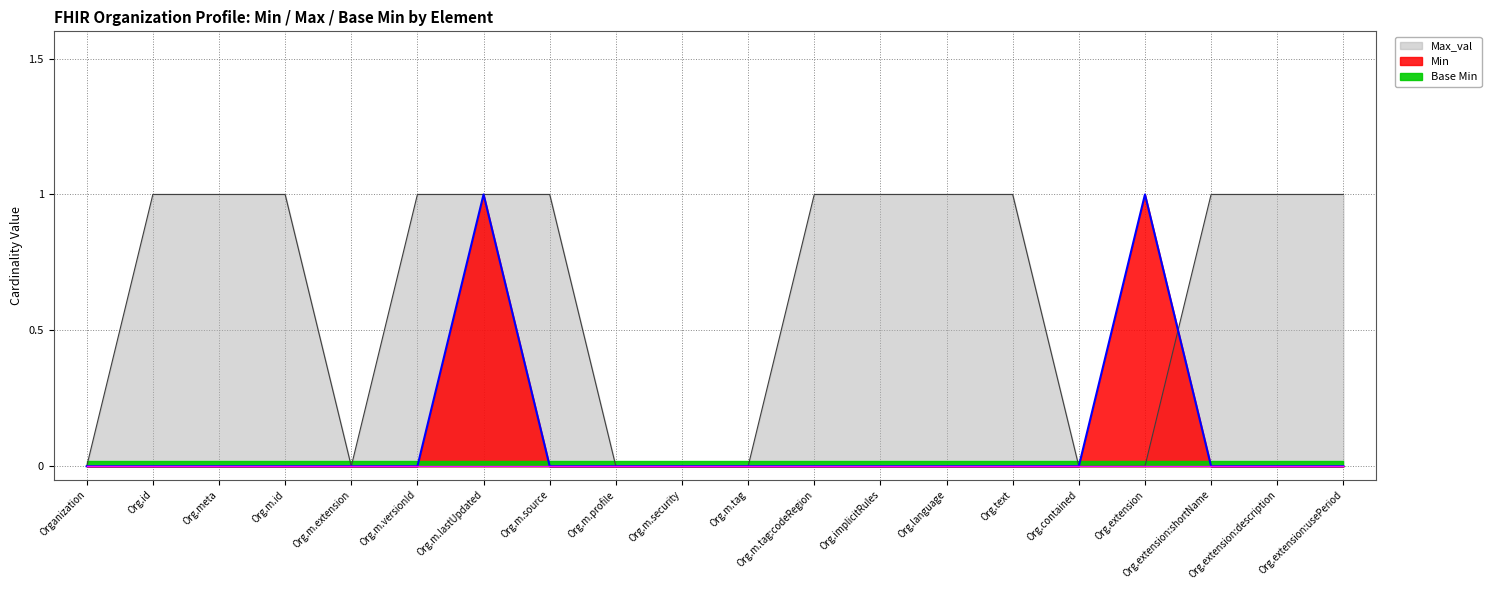

What is the total value across all series at Org.m.lastUpdated?

2